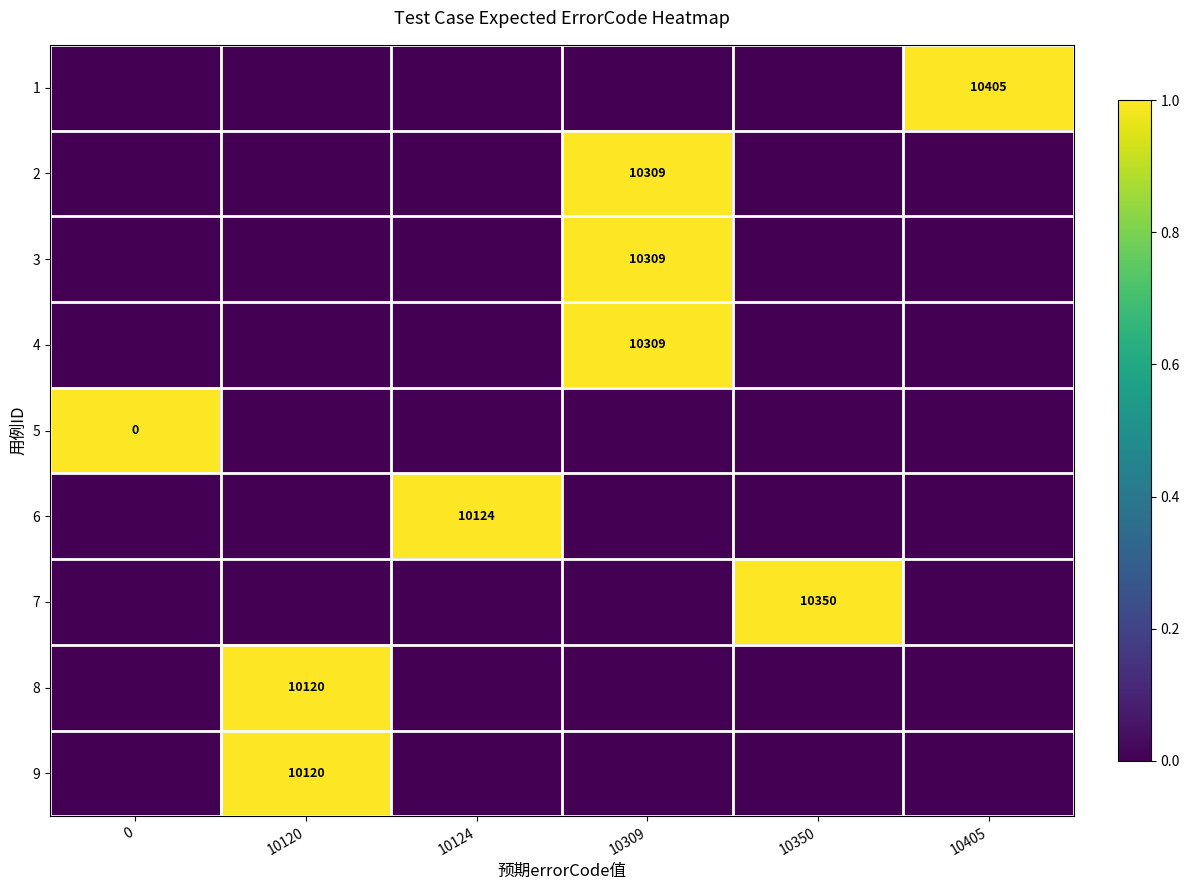

The value of 9 at 10120 is 4465. True or false?

False